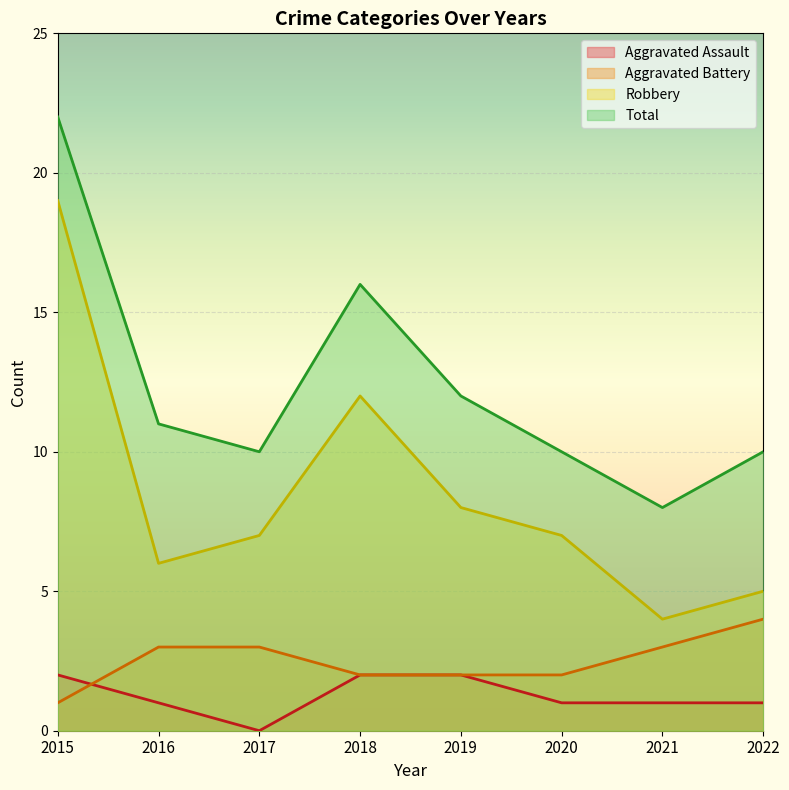

True or false: Aggravated Assault and Robbery cross at least once.

False